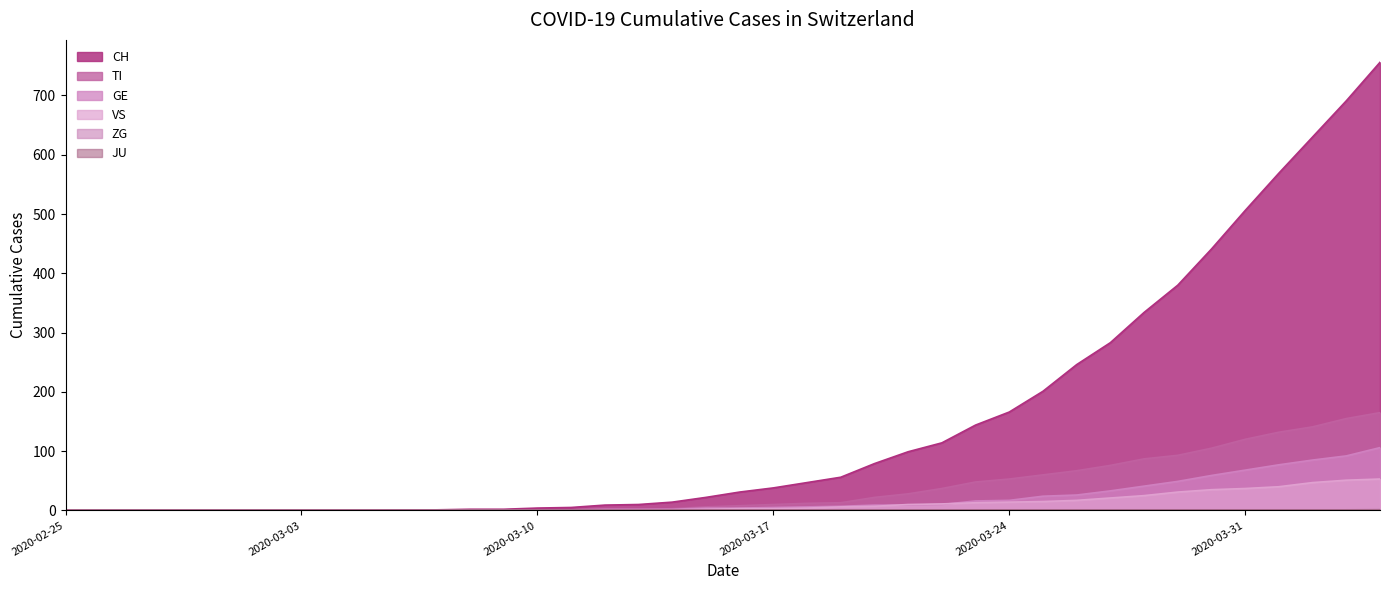

What is the maximum value shown in the chart?

756